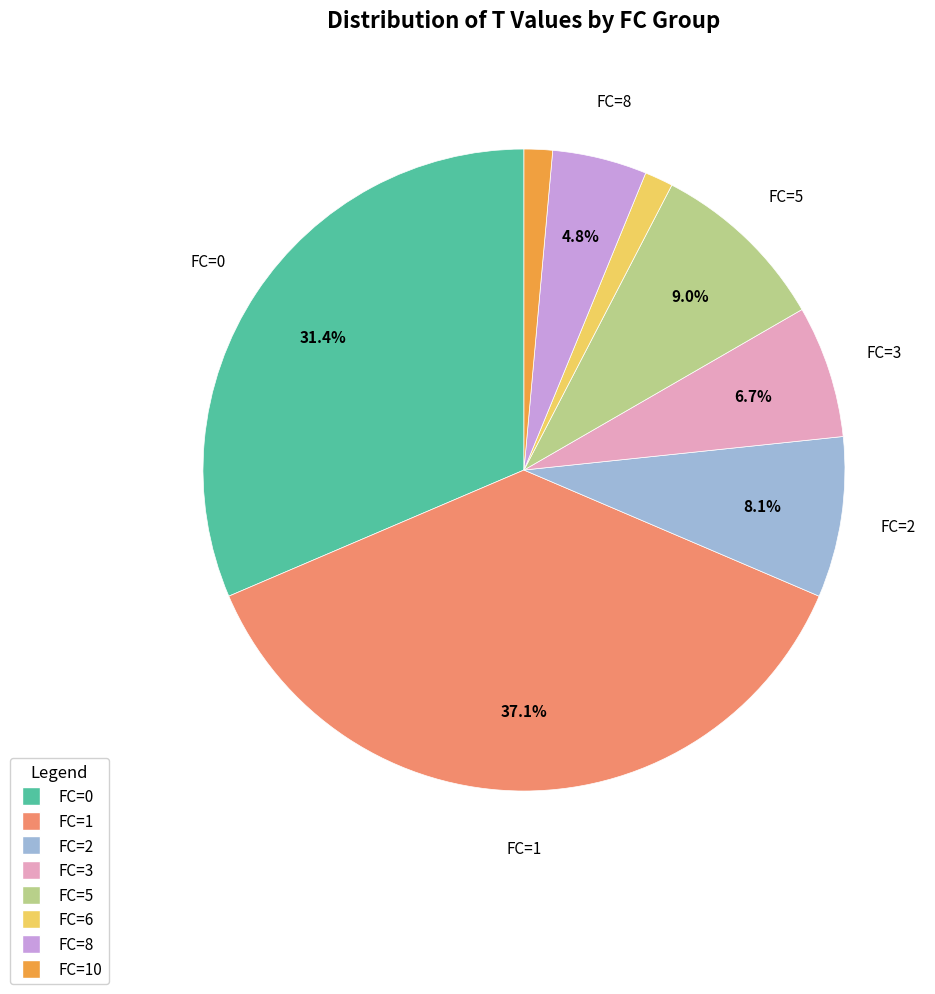

Count the number of slices in the pie.

8